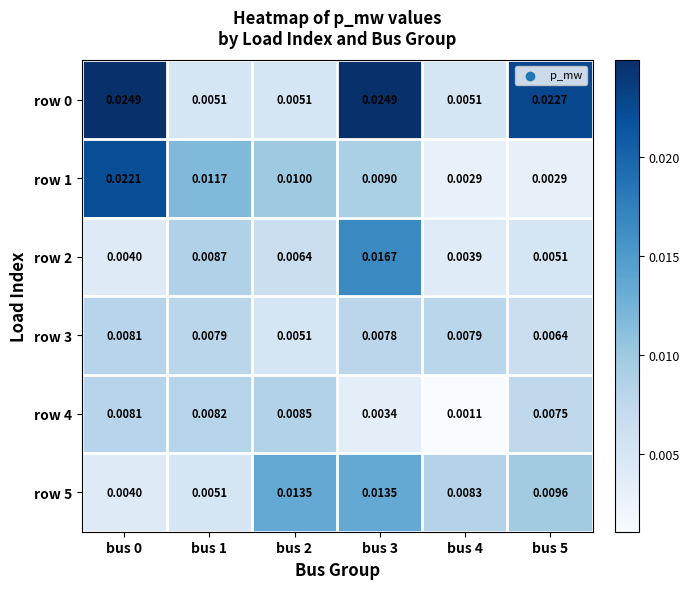

How many categories are shown in the chart?

6